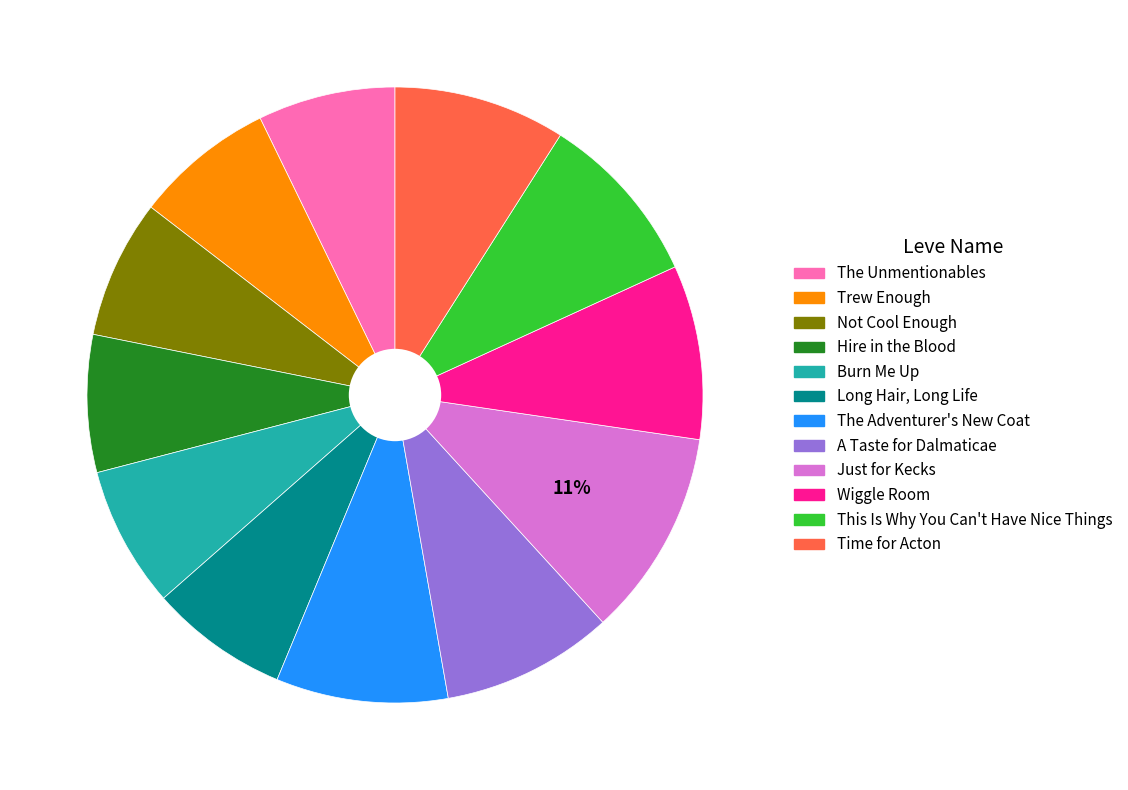

Approximately how many times larger is the value at Burn Me Up compared to Long Hair, Long Life?

1.0